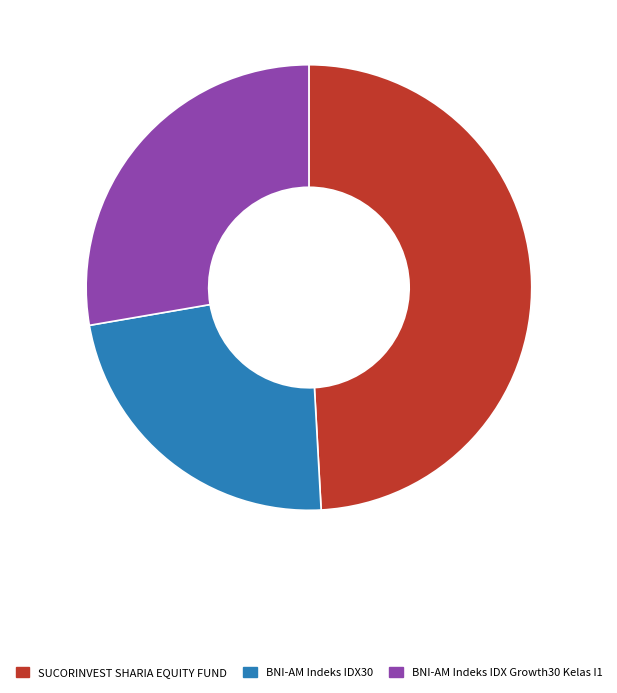

How many segments does this pie chart have?

3